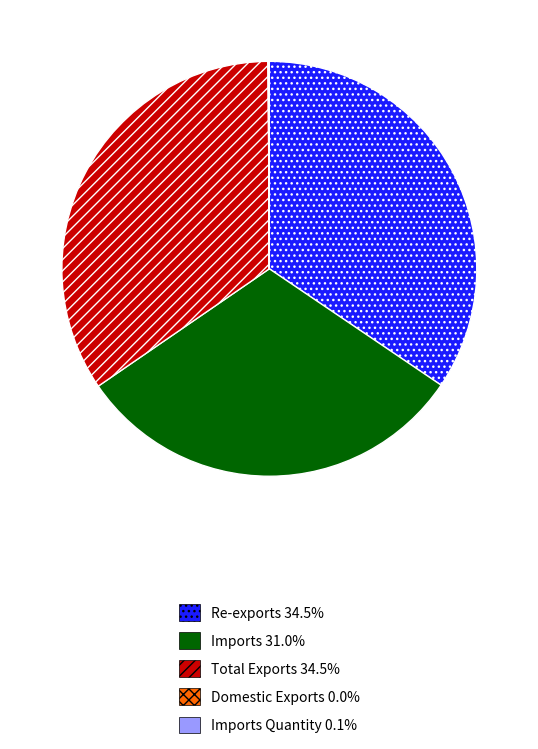

Is there any slice that represents more than half of the pie?

No